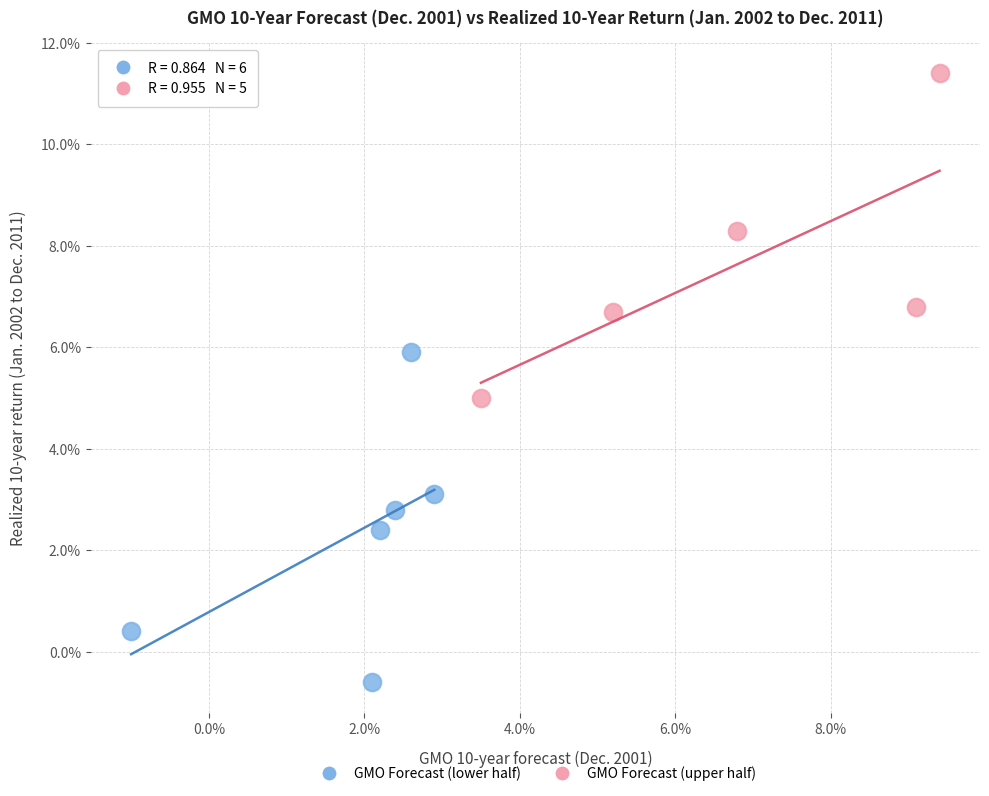

What are all the series names shown in the legend?

GMO Forecast (lower half), GMO Forecast (upper half)